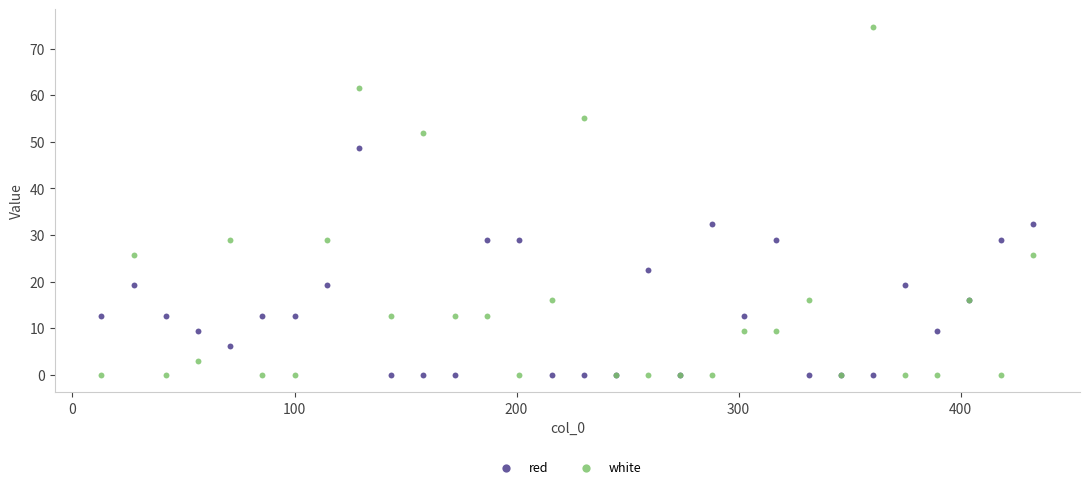

Which series reaches the maximum Y coordinate?

white